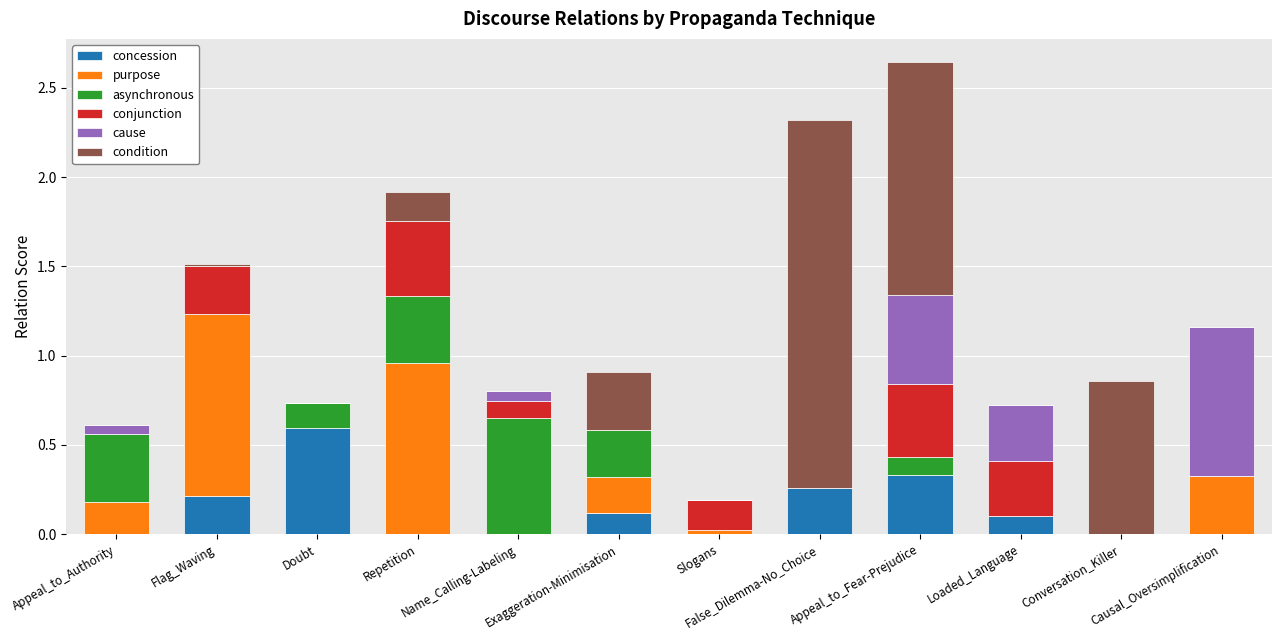

Read the purpose value at Appeal_to_Authority.

0.2